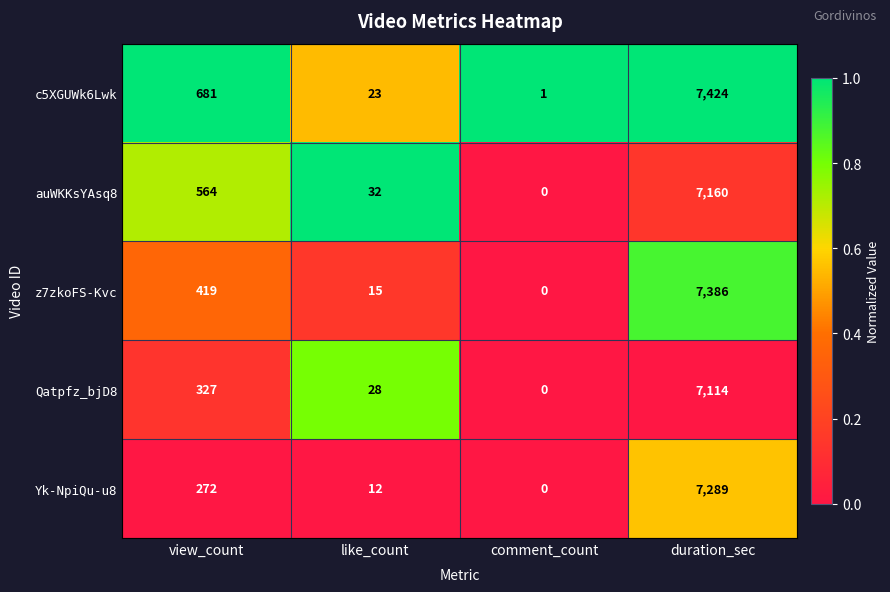

At which category does the chart reach its minimum across all series?

comment_count